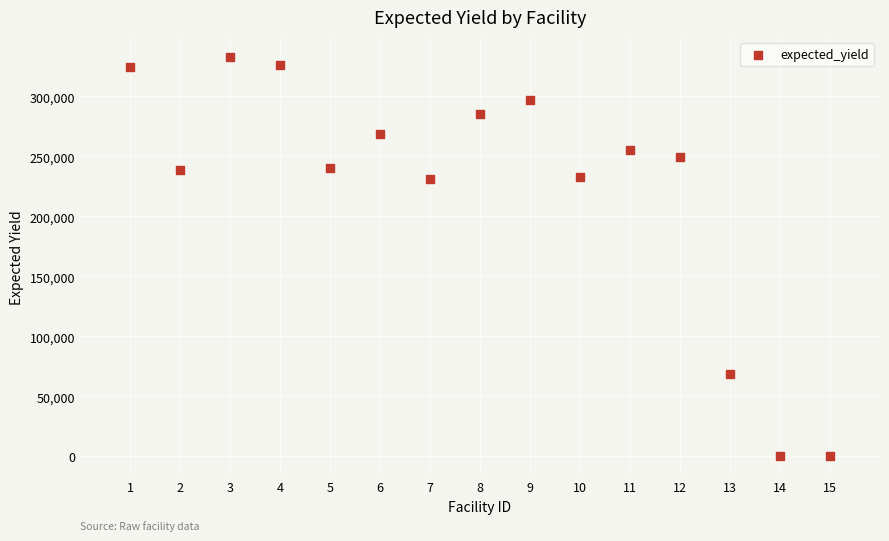

What is the range of Y values (max minus min)?

332890.6